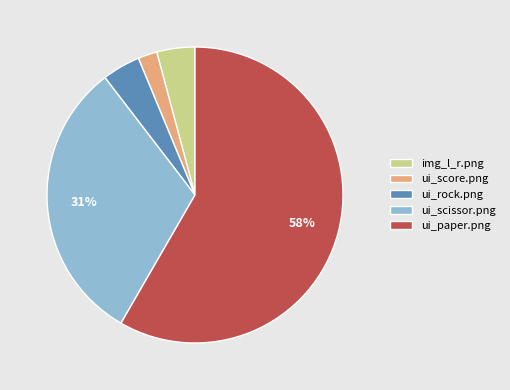

Which category accounts for the majority?

ui_paper.png